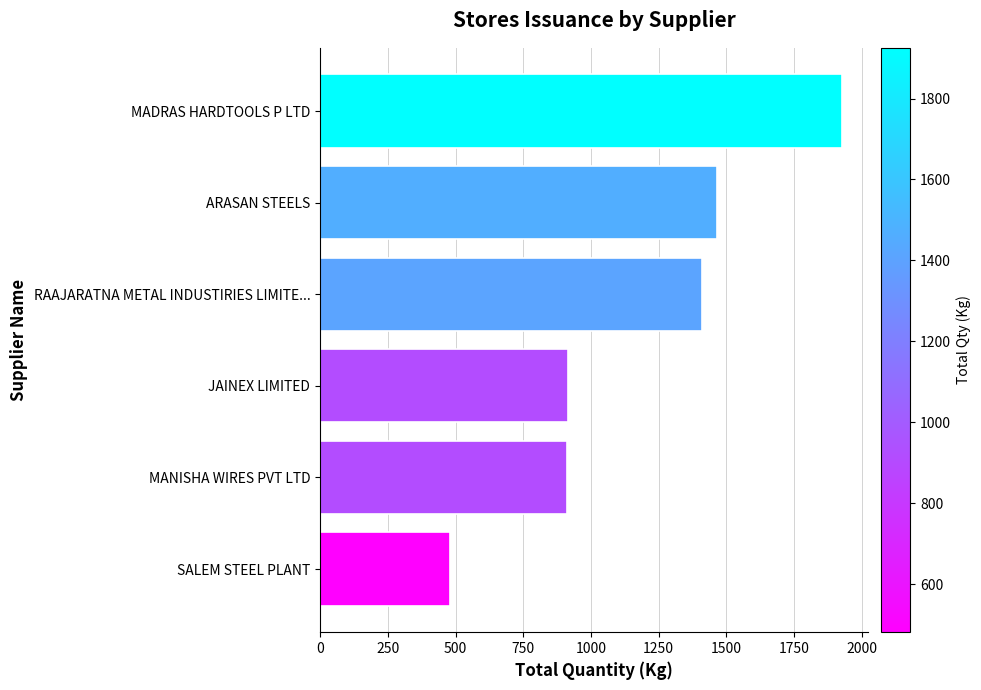

Between JAINEX LIMITED and RAAJARATNA METAL INDUSTIRIES LIMITE..., which is larger?

RAAJARATNA METAL INDUSTIRIES LIMITE...